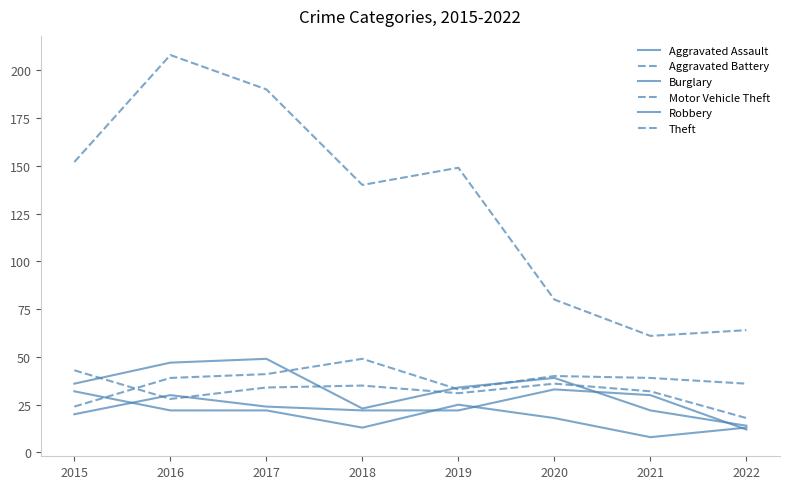

True or false: Burglary and Robbery intersect in this chart.

False